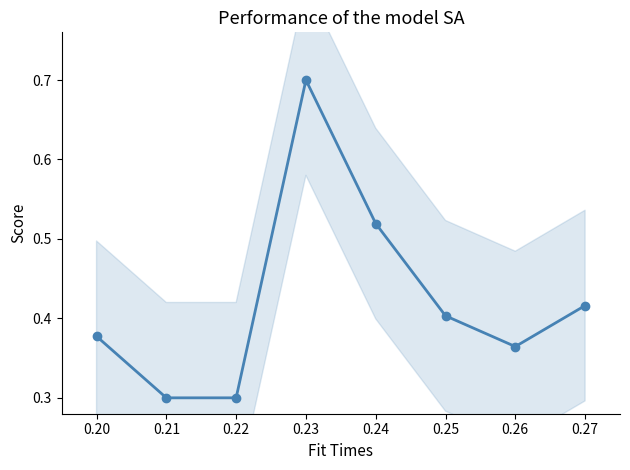

How many data points does each series have?

8